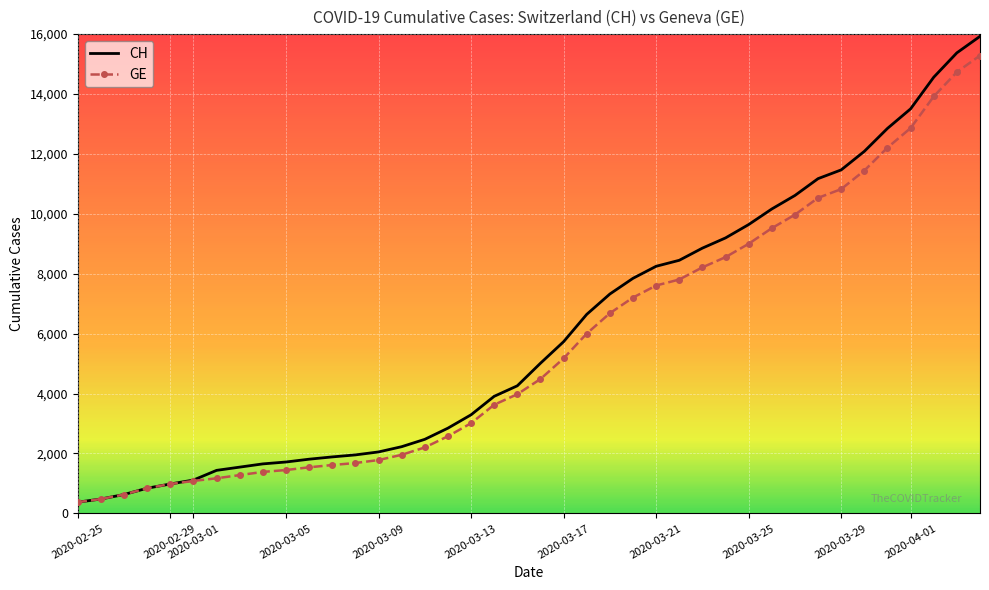

List the series in order of their peak value, lowest first.

GE, CH